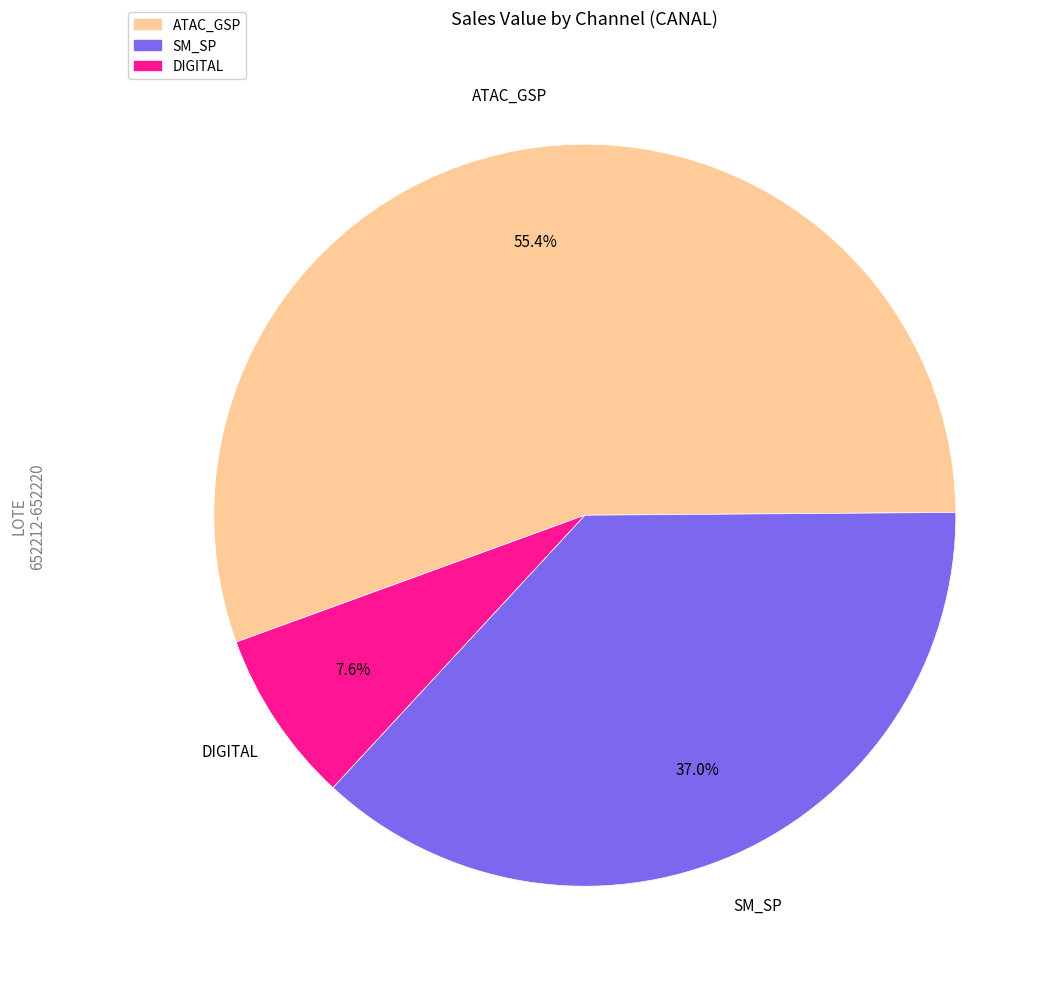

Is there any slice that represents more than half of the pie?

Yes